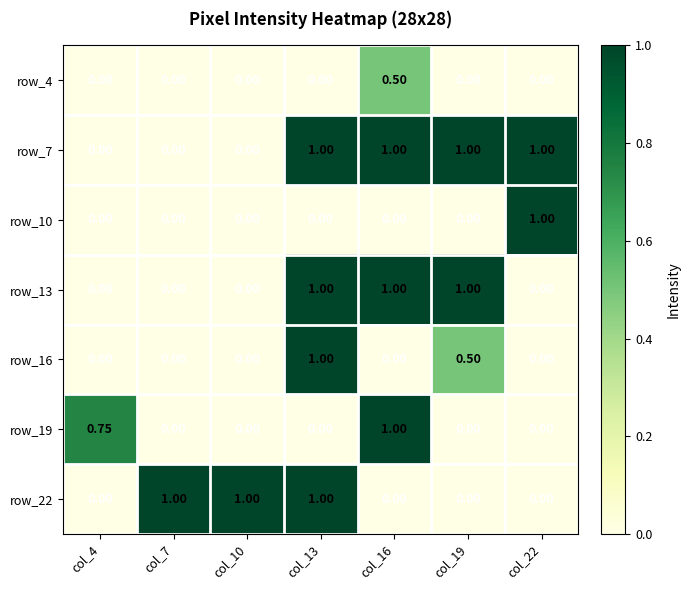

Is the value of row_10 at col_16 greater than the value of row_13 at col_13?

No